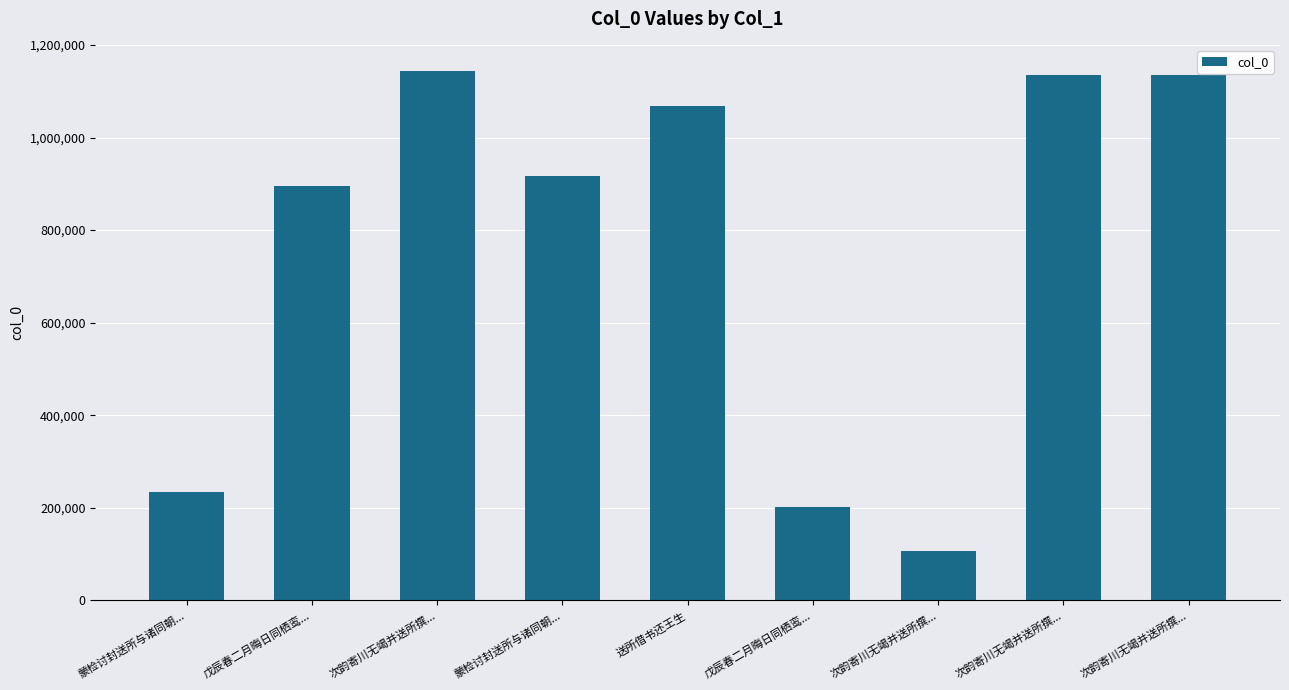

At which label is the value closest to 625262?

戊辰春二月晦日同栖鸾...